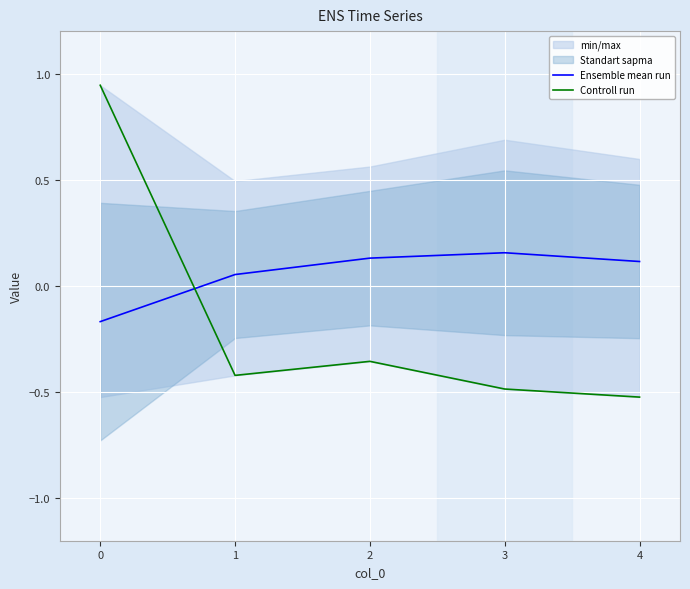

What is the minimum value for Ensemble mean run?

-0.2